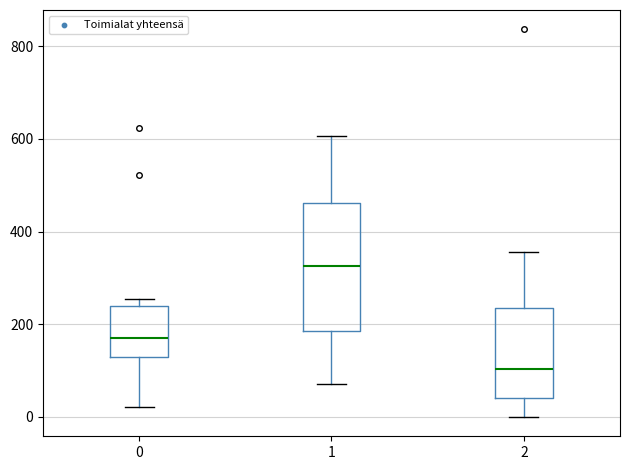

Which box is the tallest, from its lower edge to its upper edge?

1